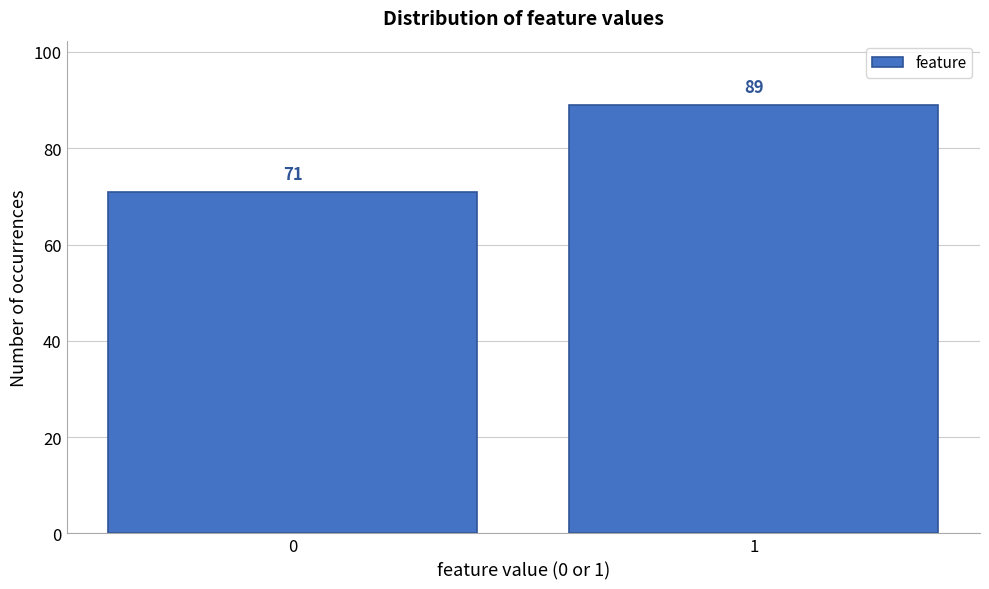

Reading right to left, list all the values displayed in this chart.

89	71